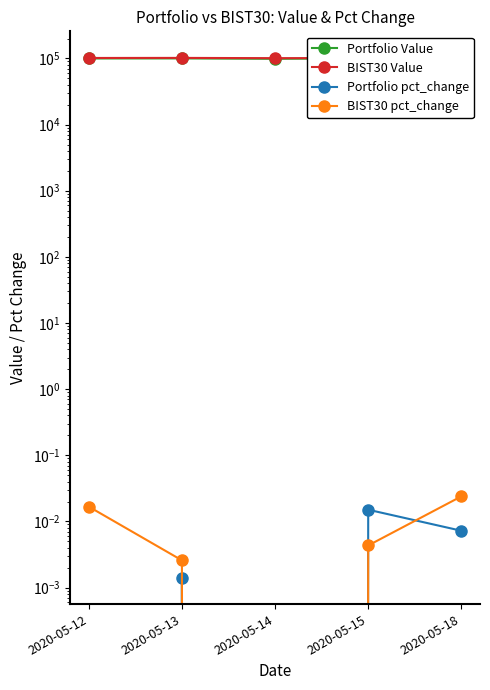

How many data points does each series have?

5